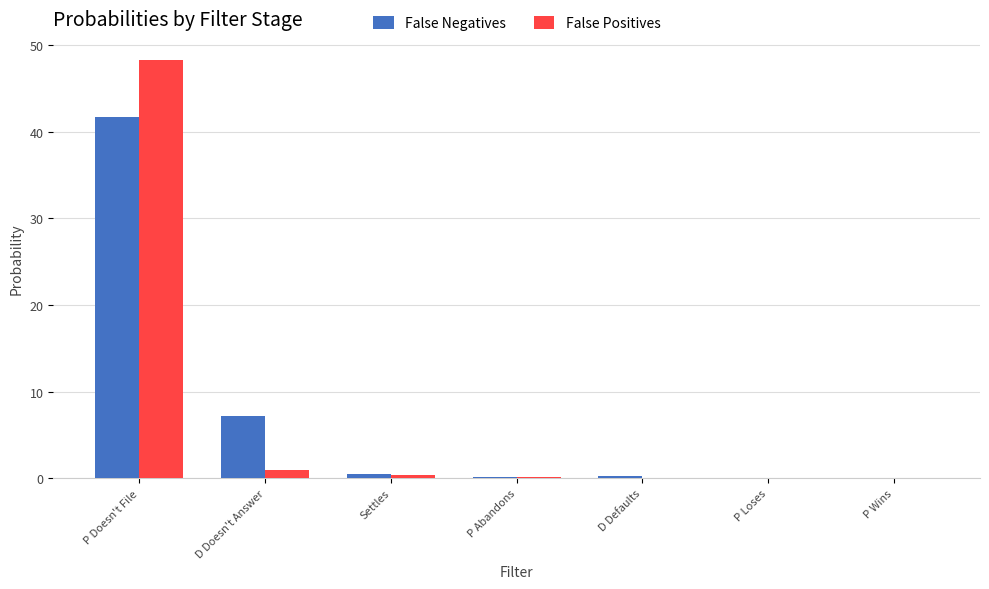

Between P Doesn't File and P Abandons, which series saw the biggest shift?

False Positives